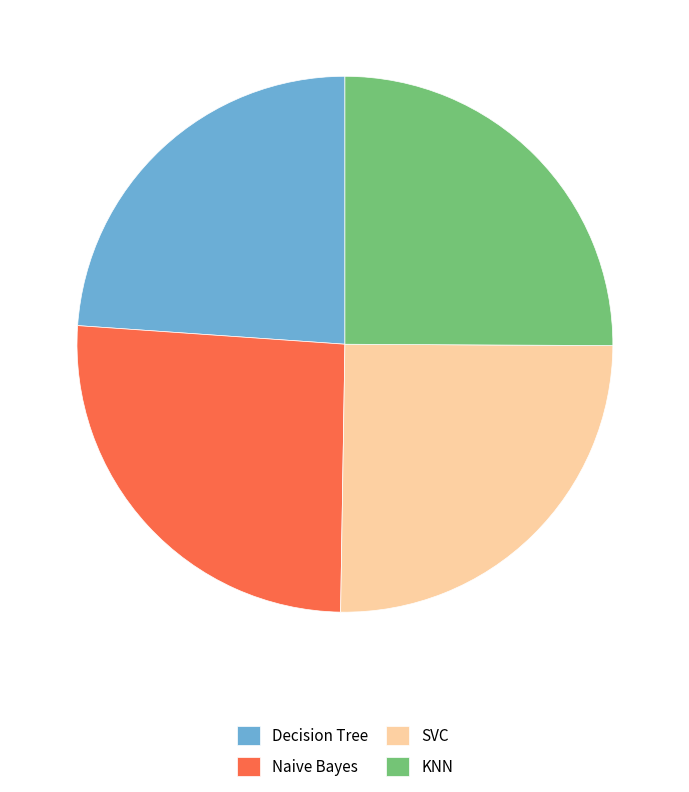

Combined, do Naive Bayes and KNN account for over 50%?

Yes